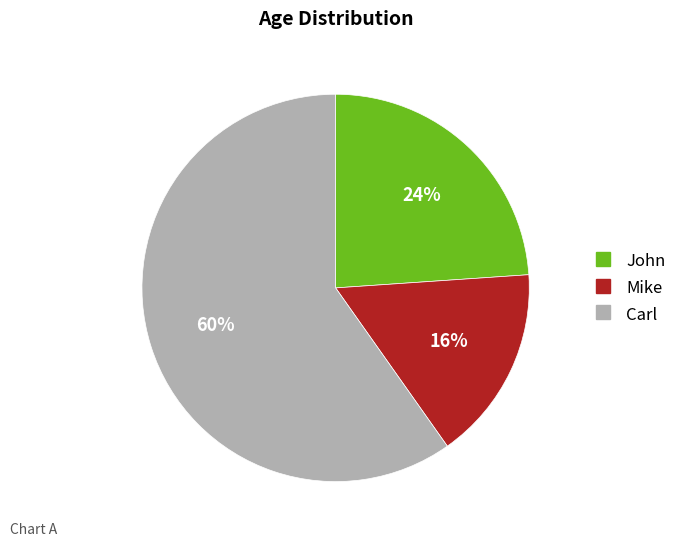

Which has a higher value, John or Mike?

John